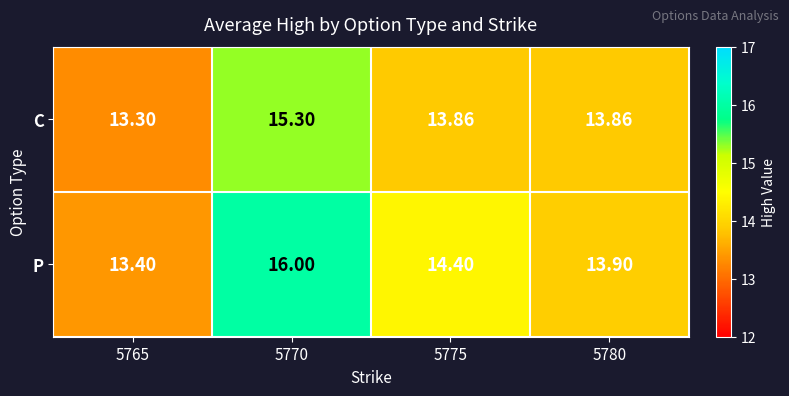

List the series in order of their peak value, highest first.

P, C